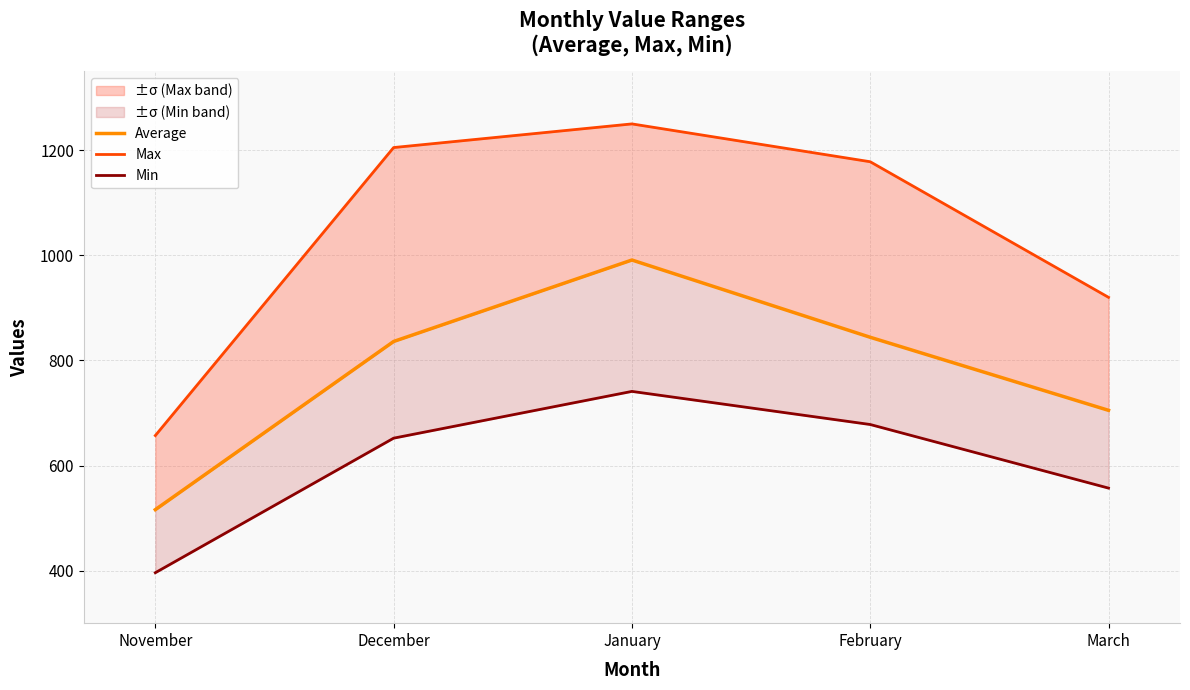

Reading left to right, extract all data points from this chart.

Average: 516	836	991	844	705
Max: 657	1205	1250	1178	920
Min: 396	652	741	678	557